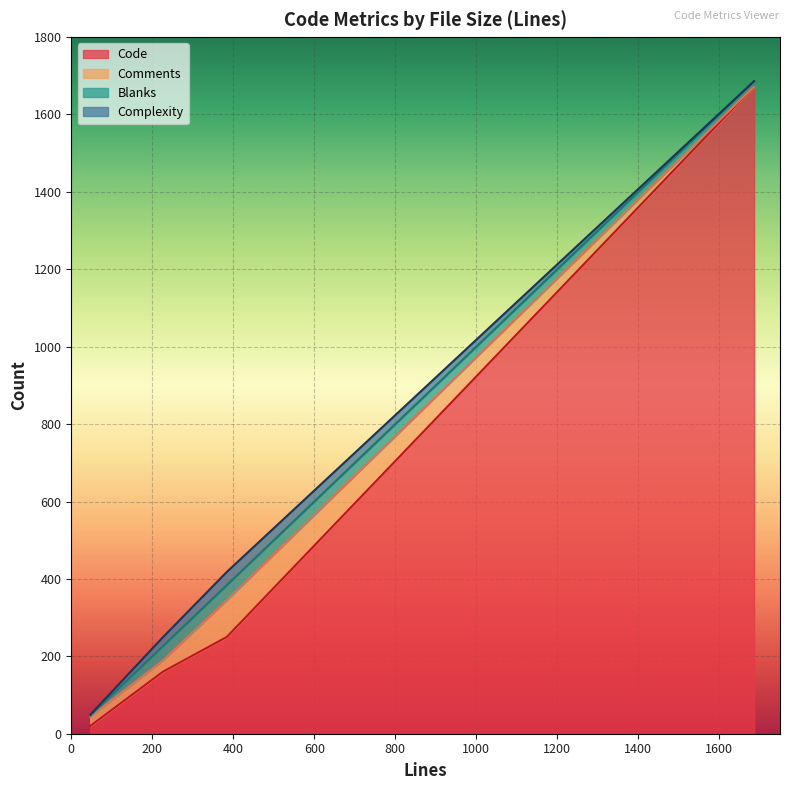

Reading left to right, transcribe all the data shown in this chart.

Code: 20	160	250	1667	1671
Comments: 24	29	95	0	0
Blanks: 3	37	39	14	15
Complexity: 2	23	34	0	0